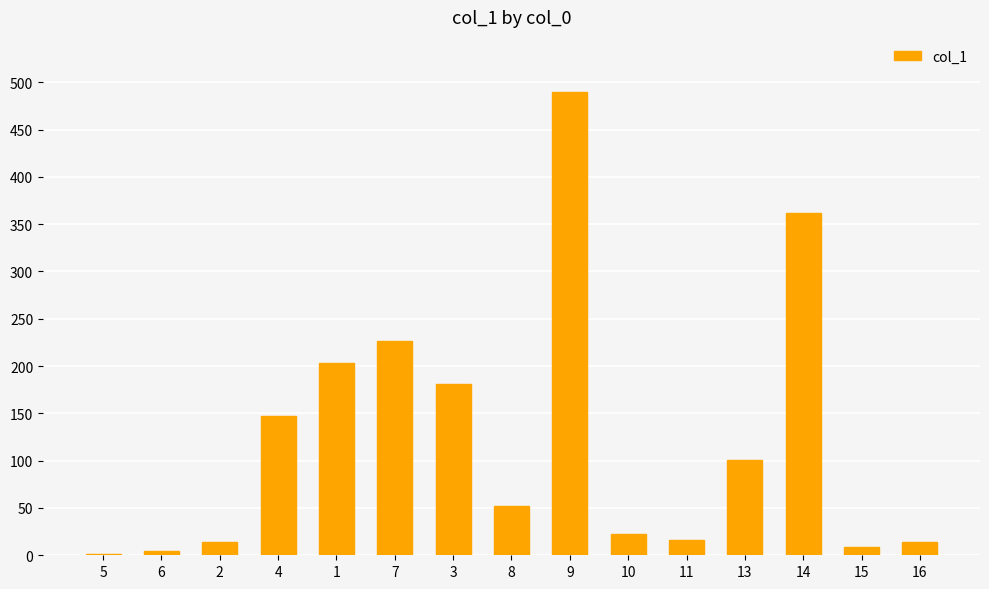

Approximately how many times larger is the value at 9 compared to 13?

4.8